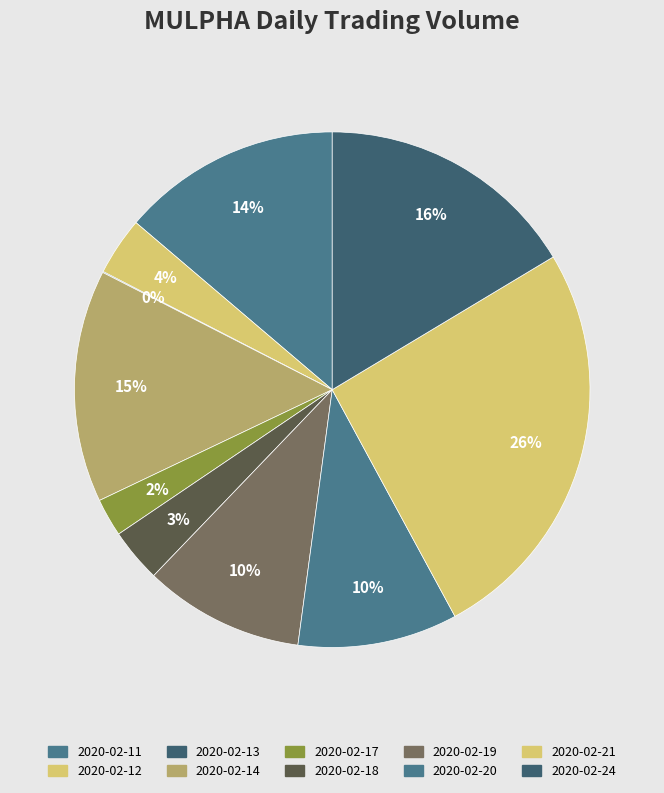

To the nearest percent, what percentage of the pie is 2020-02-18?

3%